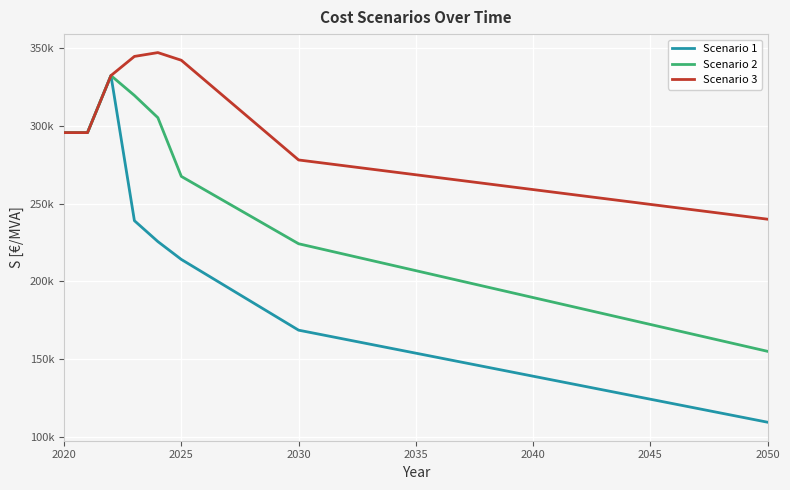

True or false: Scenario 1 and Scenario 3 intersect in this chart.

False